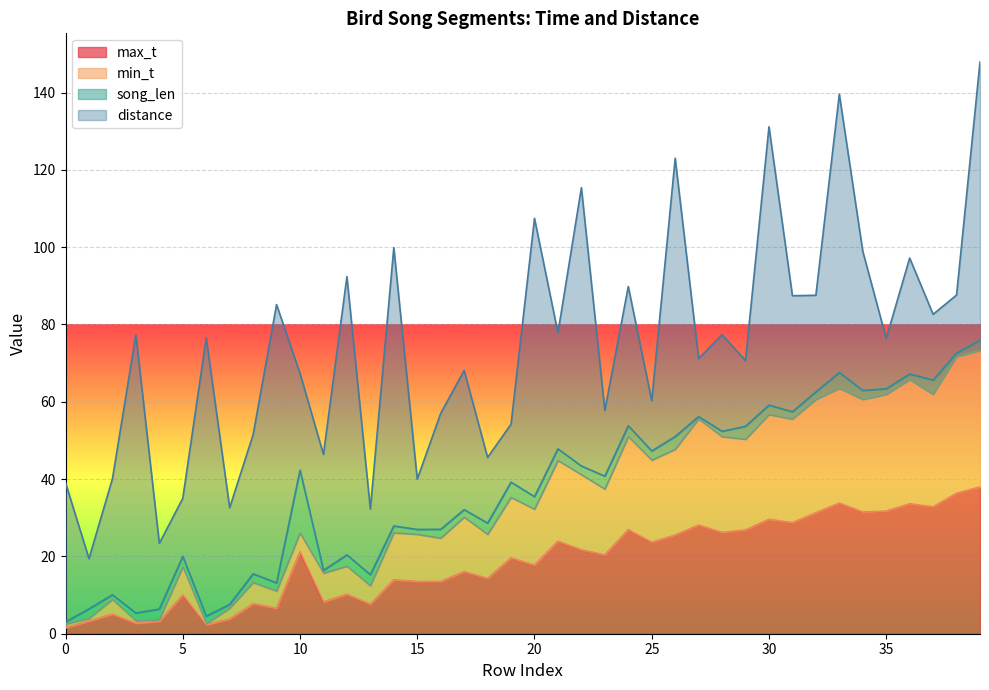

How many lines are shown in the chart?

4